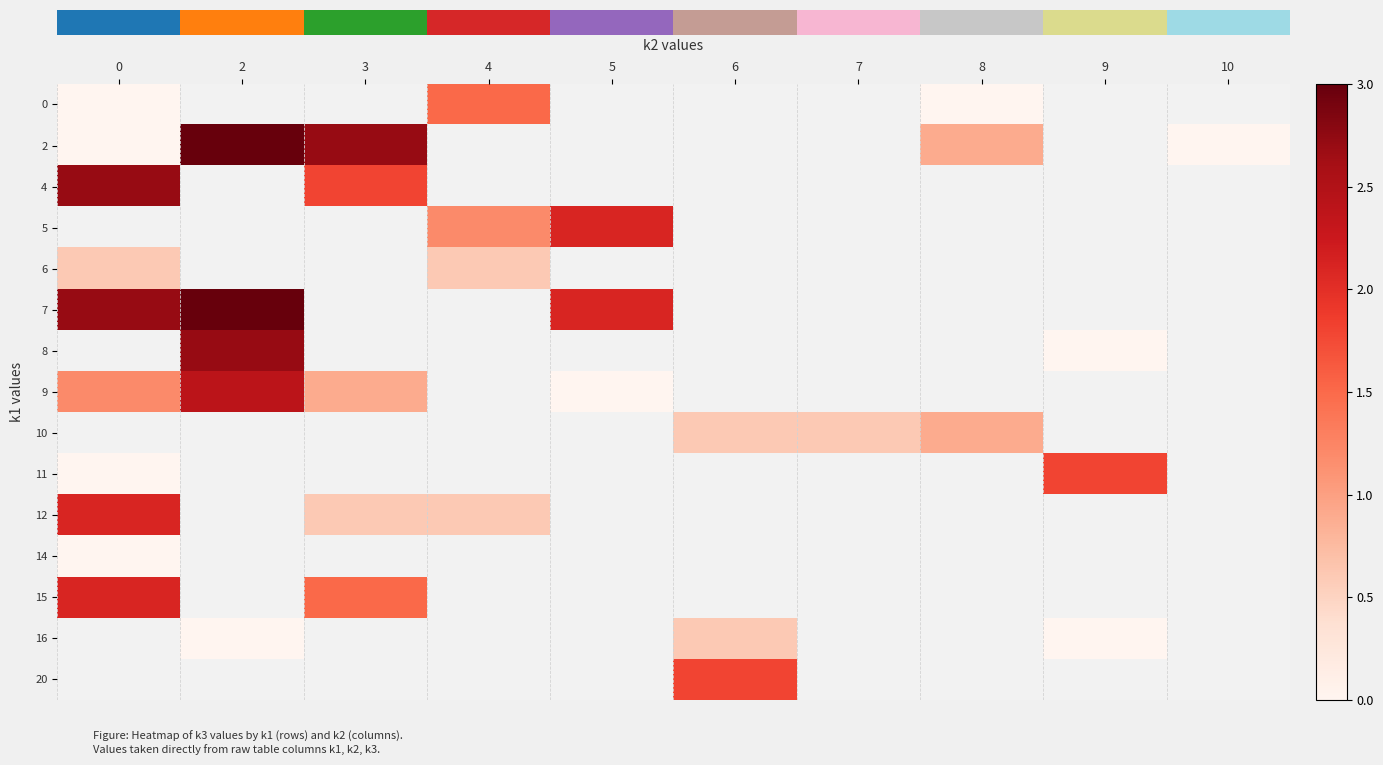

Count the number of data series in this chart.

15